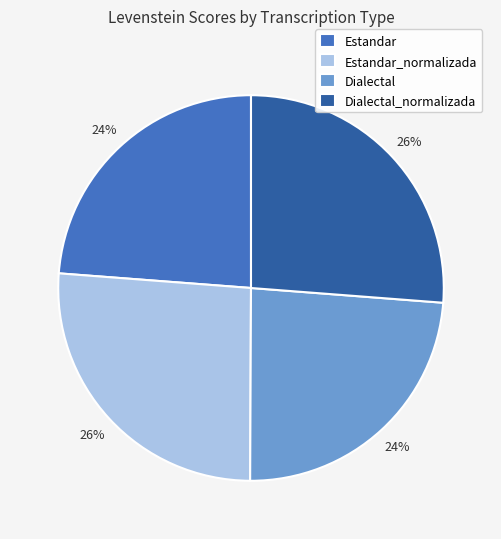

Is it true that Dialectal_normalizada is 26% of the pie?

True